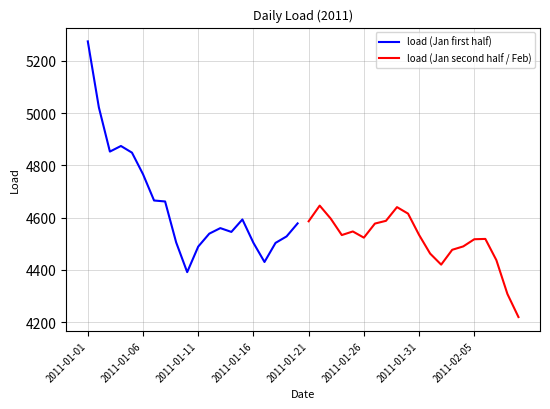

Is this an area chart (filled region under the line)?

No